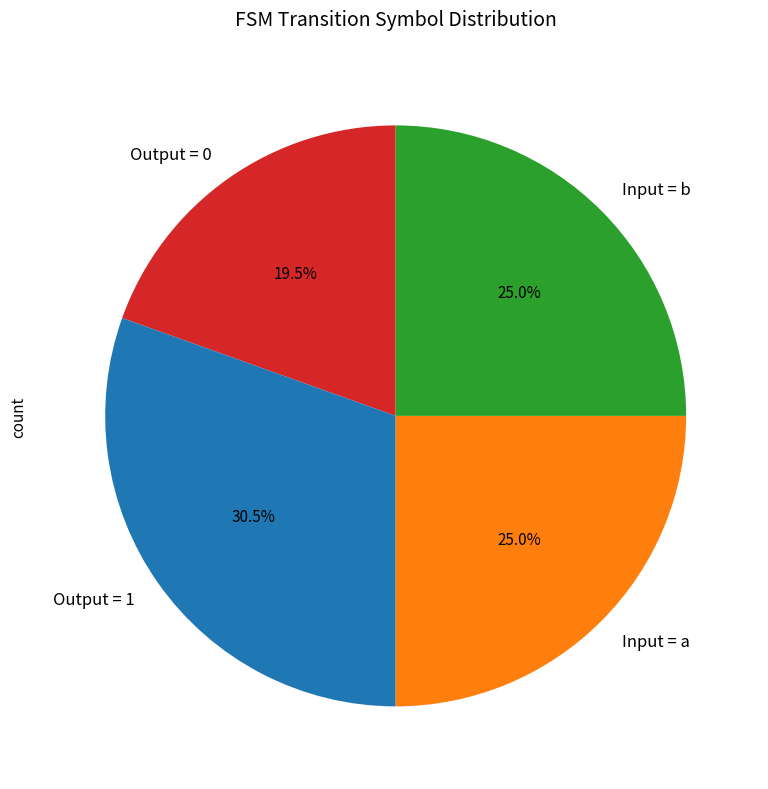

What percentage is NOT represented by Input = b?

75.0%